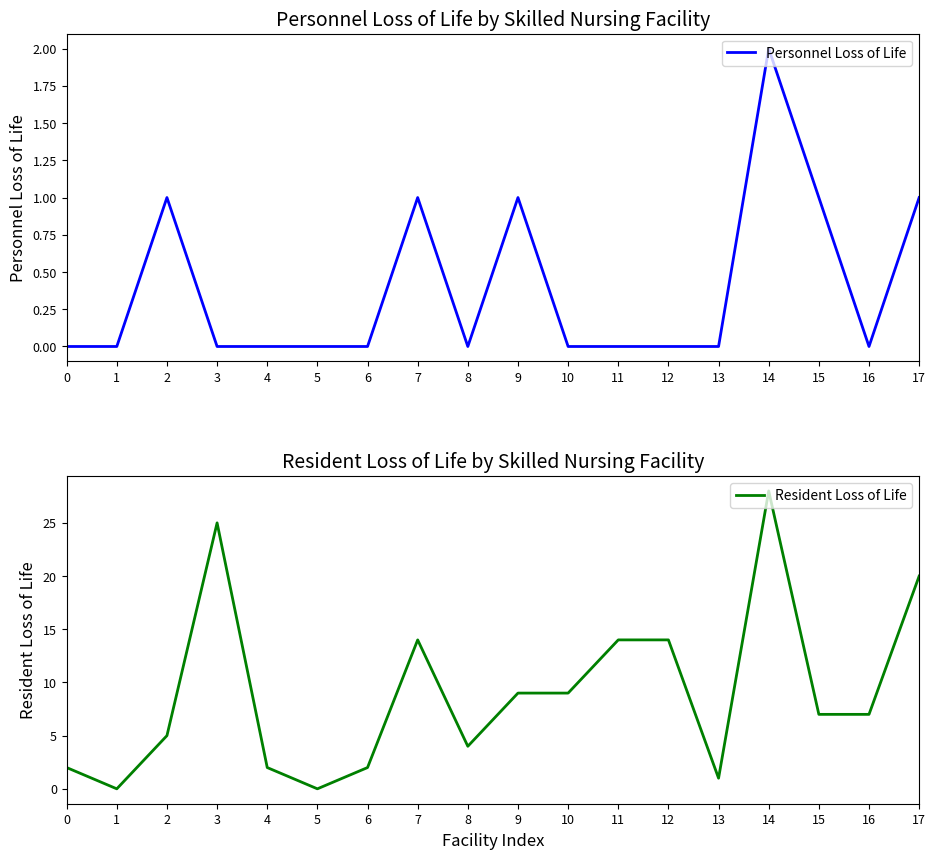

True or false: Personnel Loss of Life and Resident Loss of Life intersect in this chart.

False